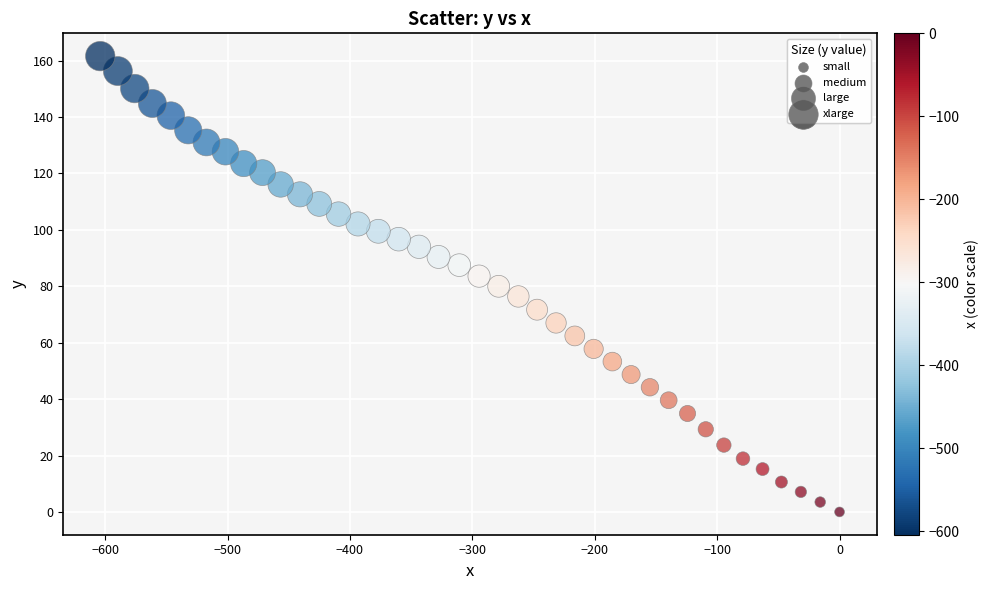

What is the range of Y values (max minus min)?

161.6